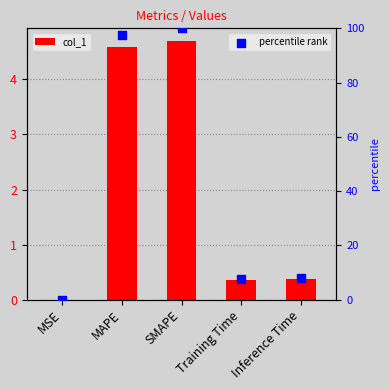

Is the value of col_1 at MAPE greater than the value of percentile rank at Inference Time?

No